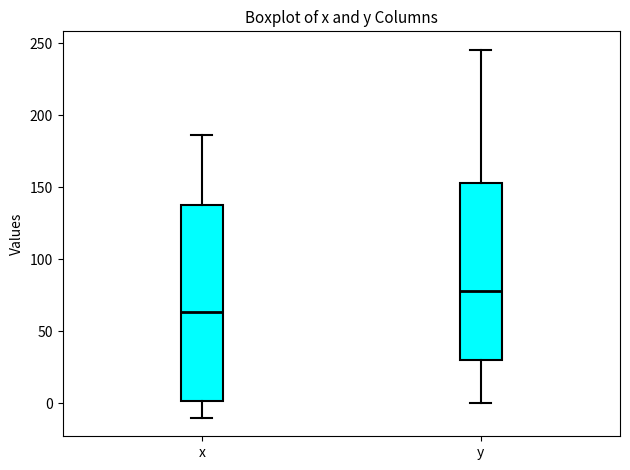

Reading left to right, read every box against the y-axis: the position of its median line, the range the box covers, and the ends of its whiskers. The values are not printed on the chart, so give them approximately, as read against the axis.

x: median 65, box 0 to 140, whiskers -10 to 185
y: median 80, box 30 to 155, whiskers 0 to 245